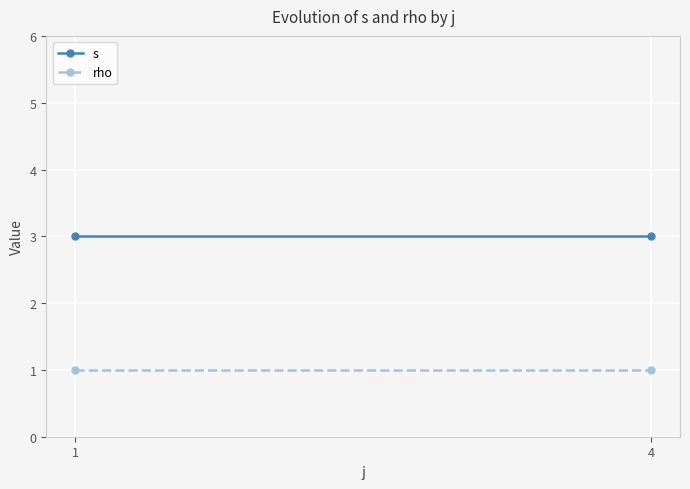

List the series in order of their overall mean, highest first.

s, rho